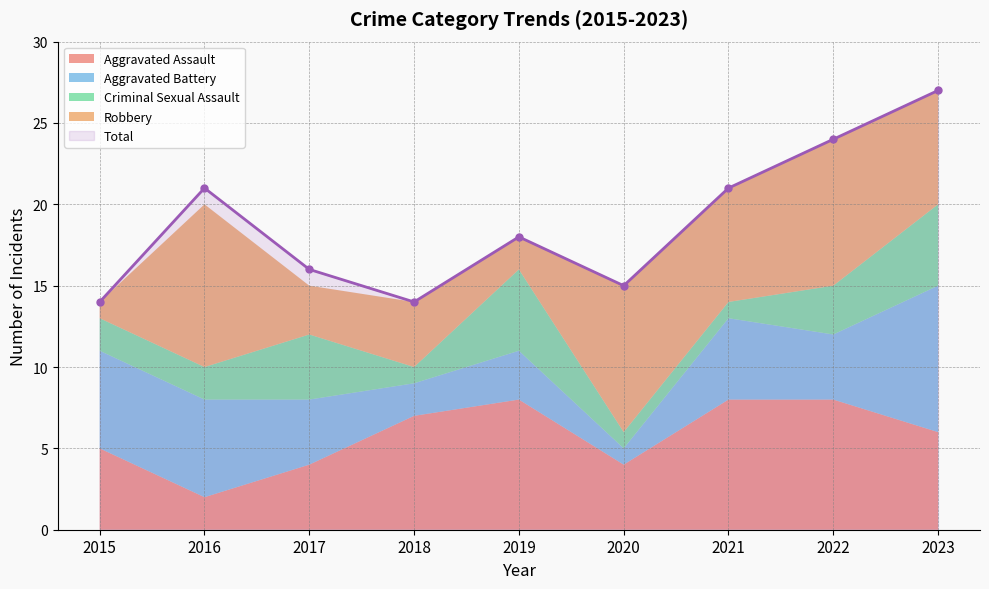

Is the value of Criminal Sexual Assault at 2015 greater than the value of Robbery at 2017?

No